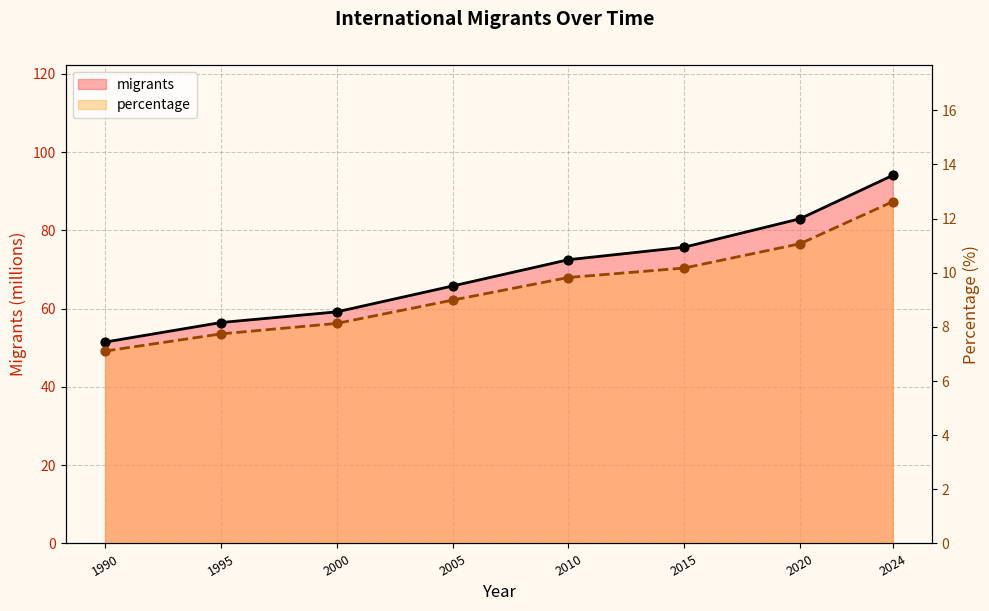

What is the total value across all series at 2000?

67.3